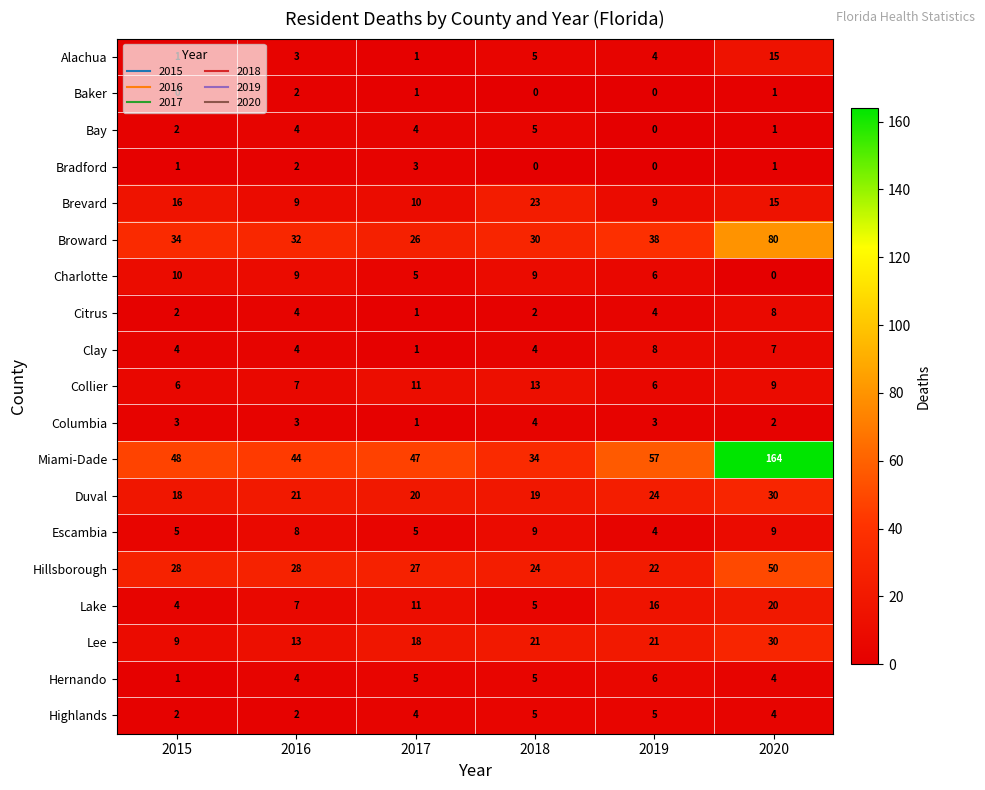

Is it true that Escambia equals 1 at 2017?

False